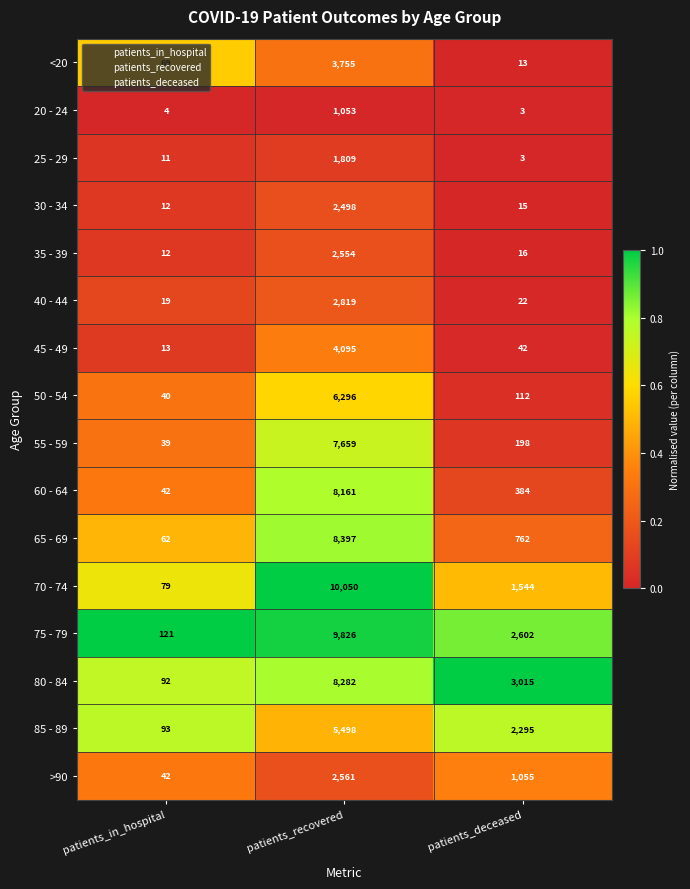

Which label corresponds to the largest value in the chart?

patients_recovered